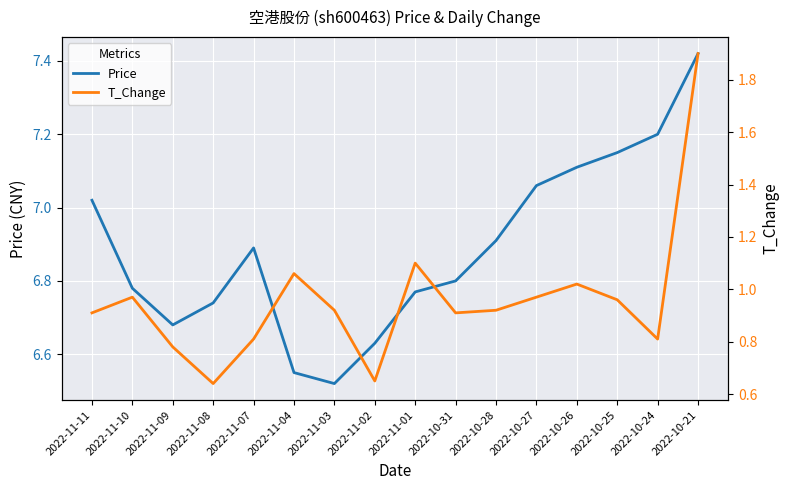

What is the value of the Price point at the 16th from the left?

7.4